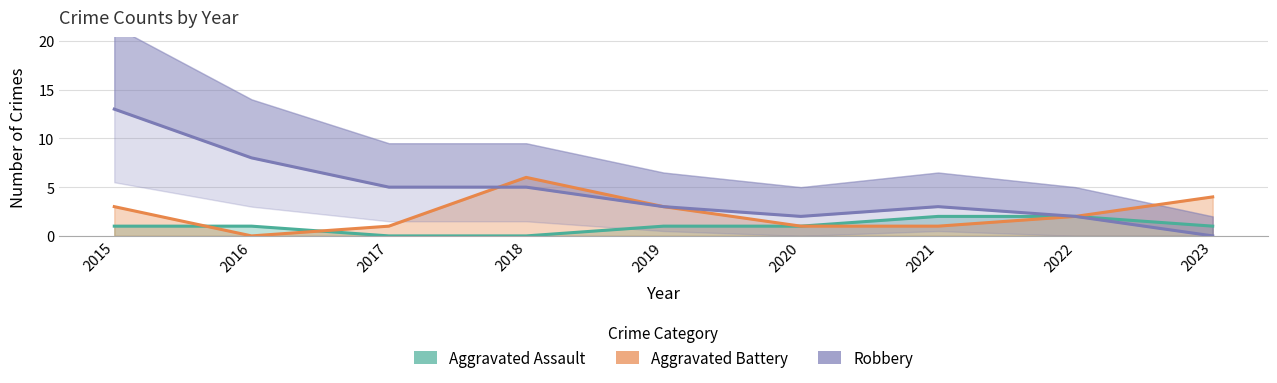

What is the sum of the Robbery values at 2020 and 2016?

10